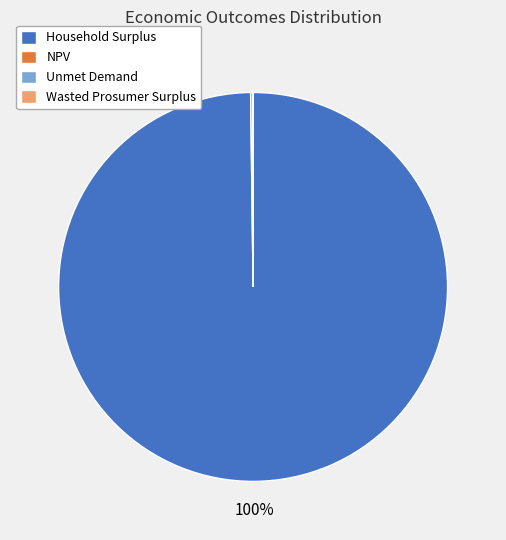

Does Household Surplus account for over 50% of the chart?

Yes